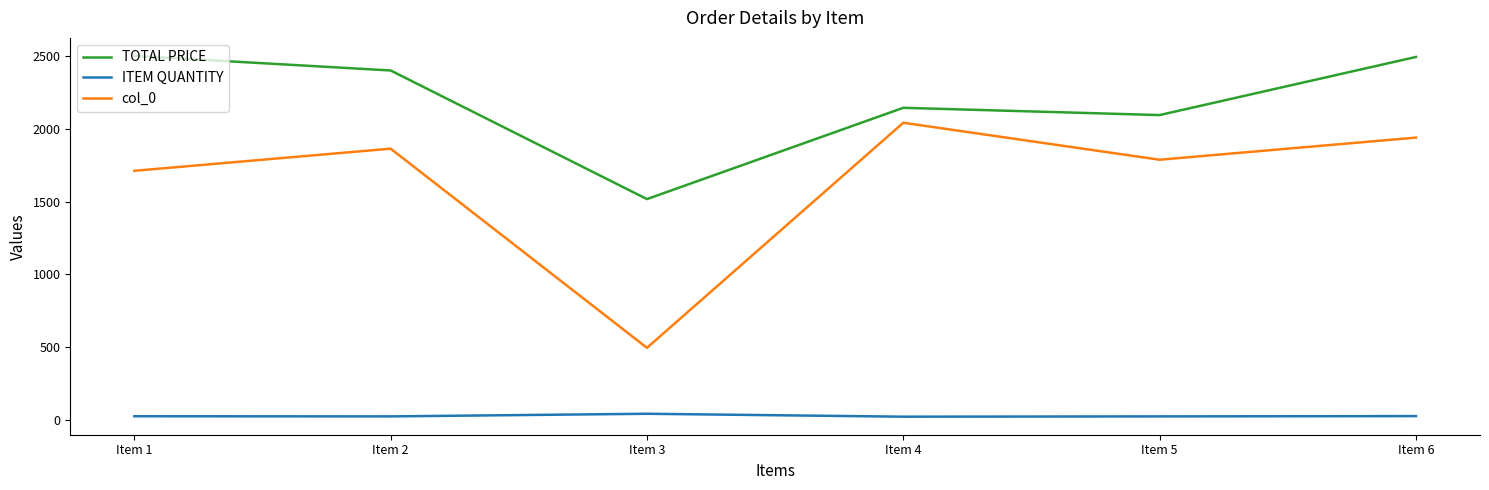

Is it true that TOTAL PRICE equals 2492.9 at Item 6?

True